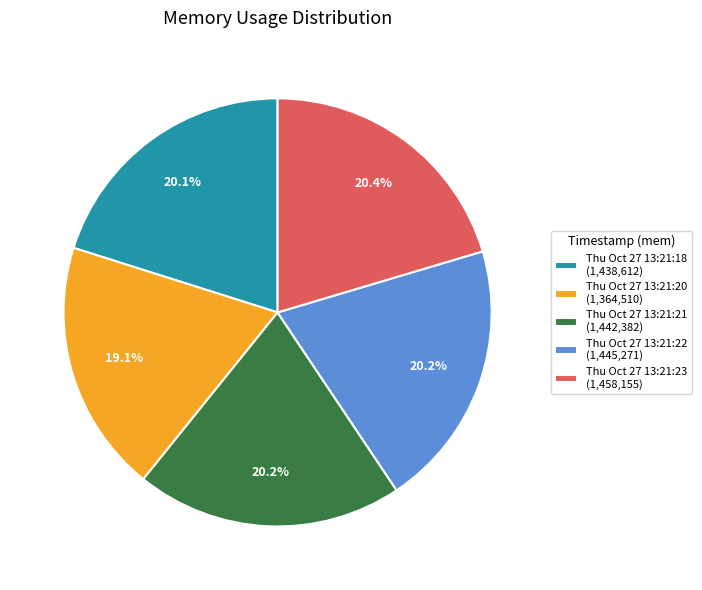

How many slices are in this pie chart?

5